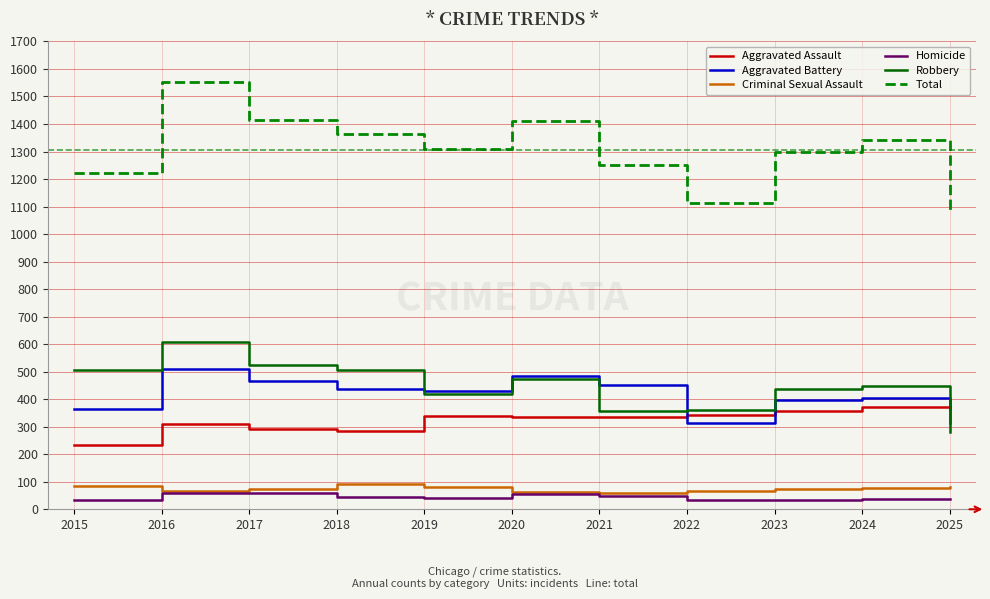

True or false: Criminal Sexual Assault and Aggravated Assault intersect in this chart.

False